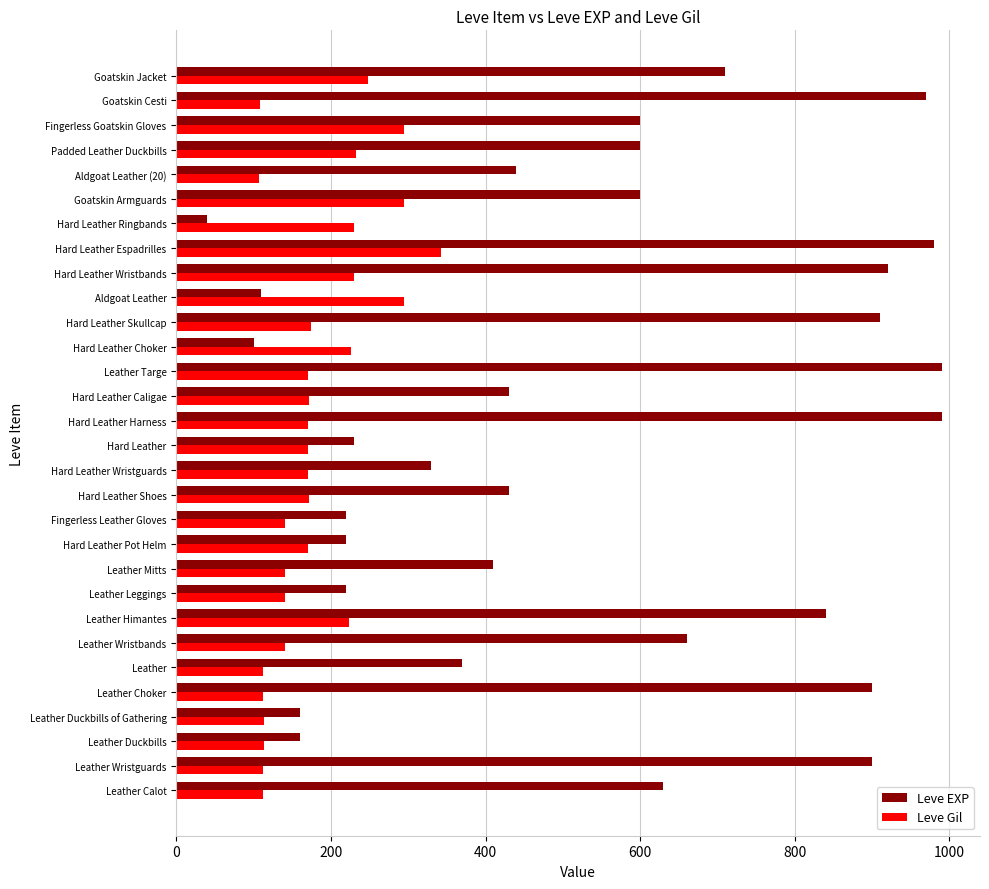

The value of Leve Gil at Fingerless Goatskin Gloves is 162. True or false?

False